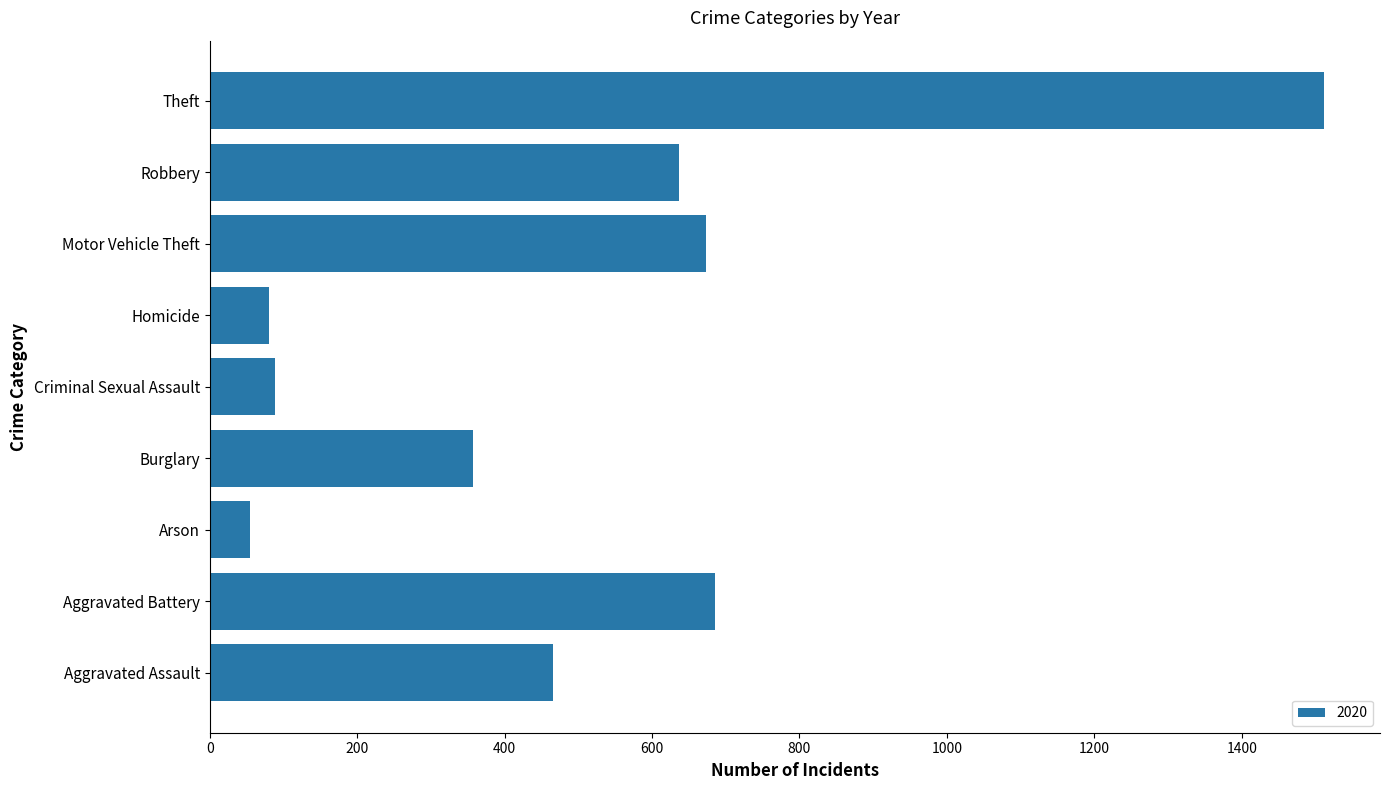

How many series are shown in this chart?

1